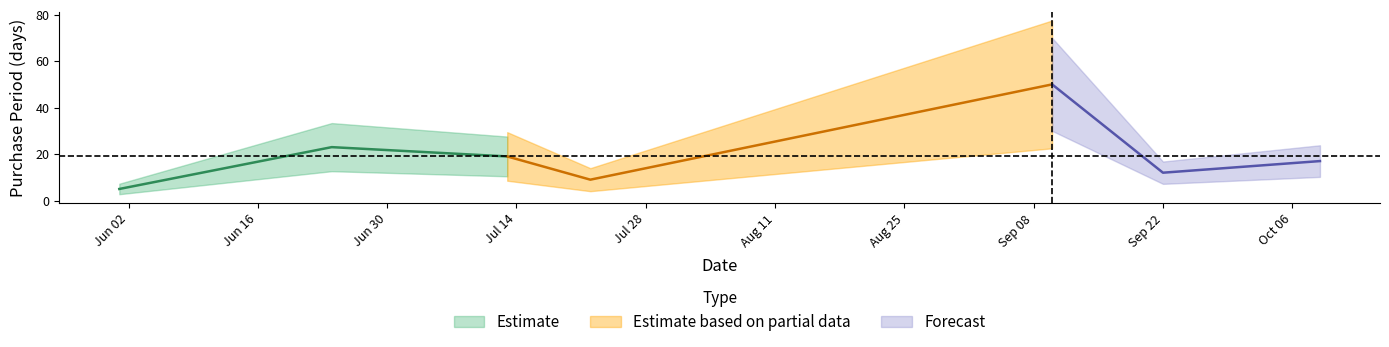

What is the change in value from 2015-06-24 to 2015-07-22?

-14